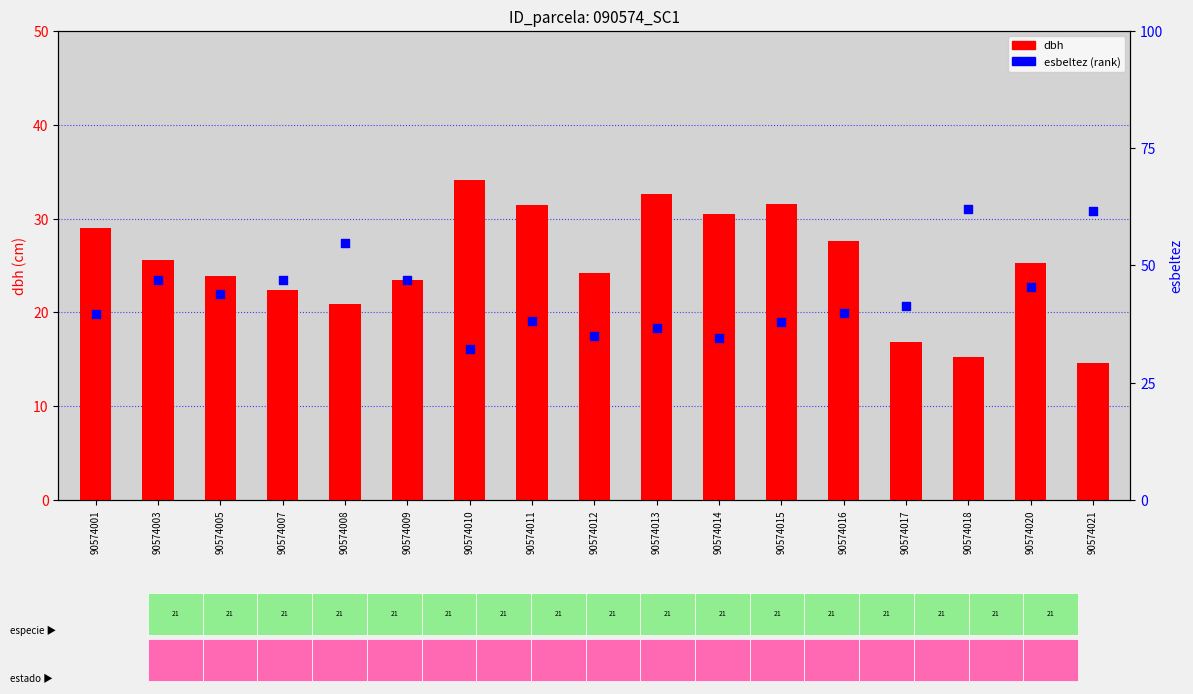

Approximately how many times larger is the value at 90574018 compared to 90574014?

1.8